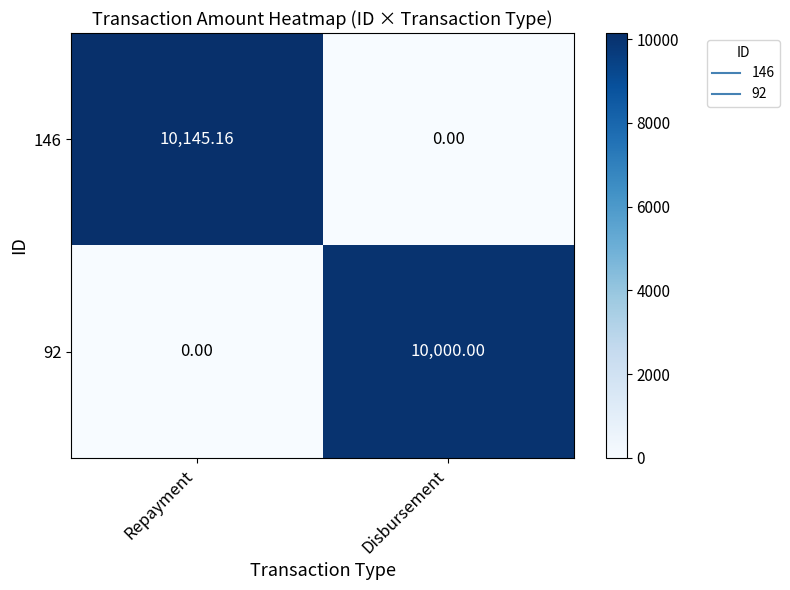

Where is 92 nearest to the value 5000?

Repayment